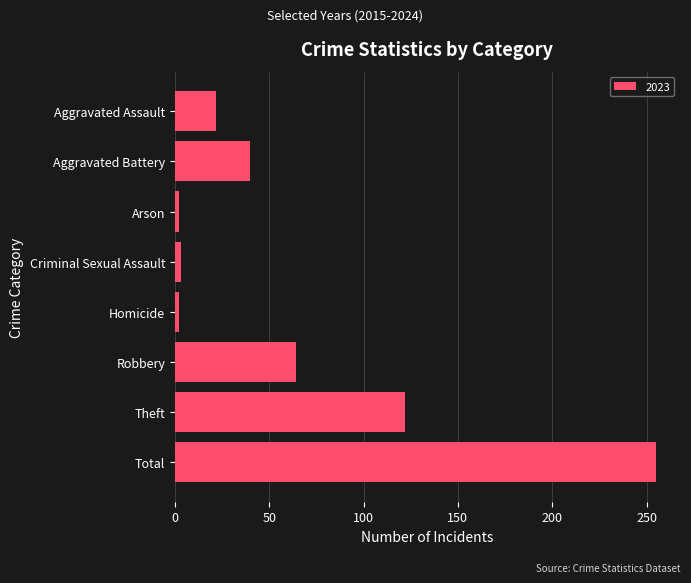

Between Aggravated Battery and Total, which is larger?

Total